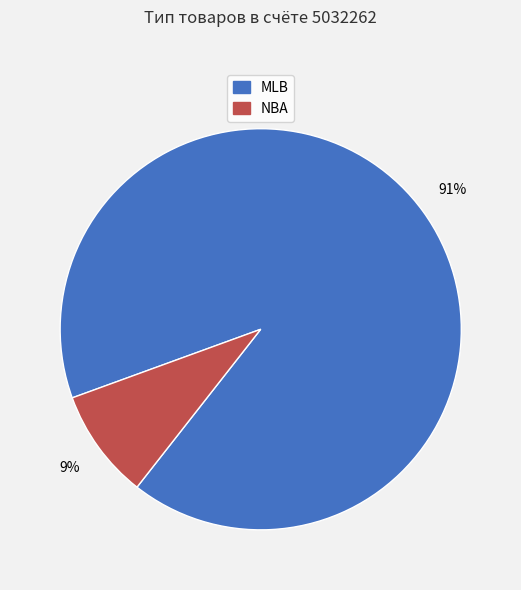

To the nearest percent, what is the average slice percentage?

50%